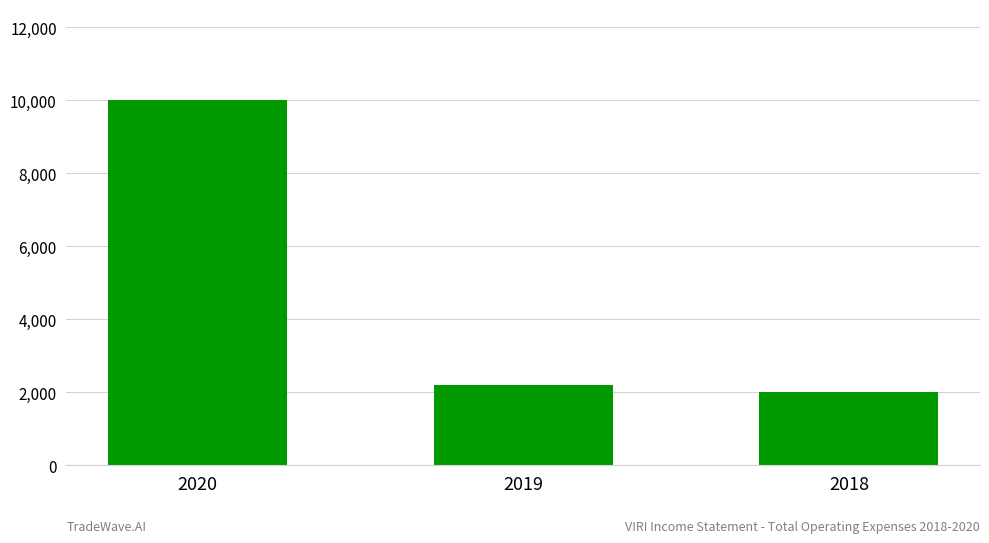

At which label is the value closest to 6000?

2019